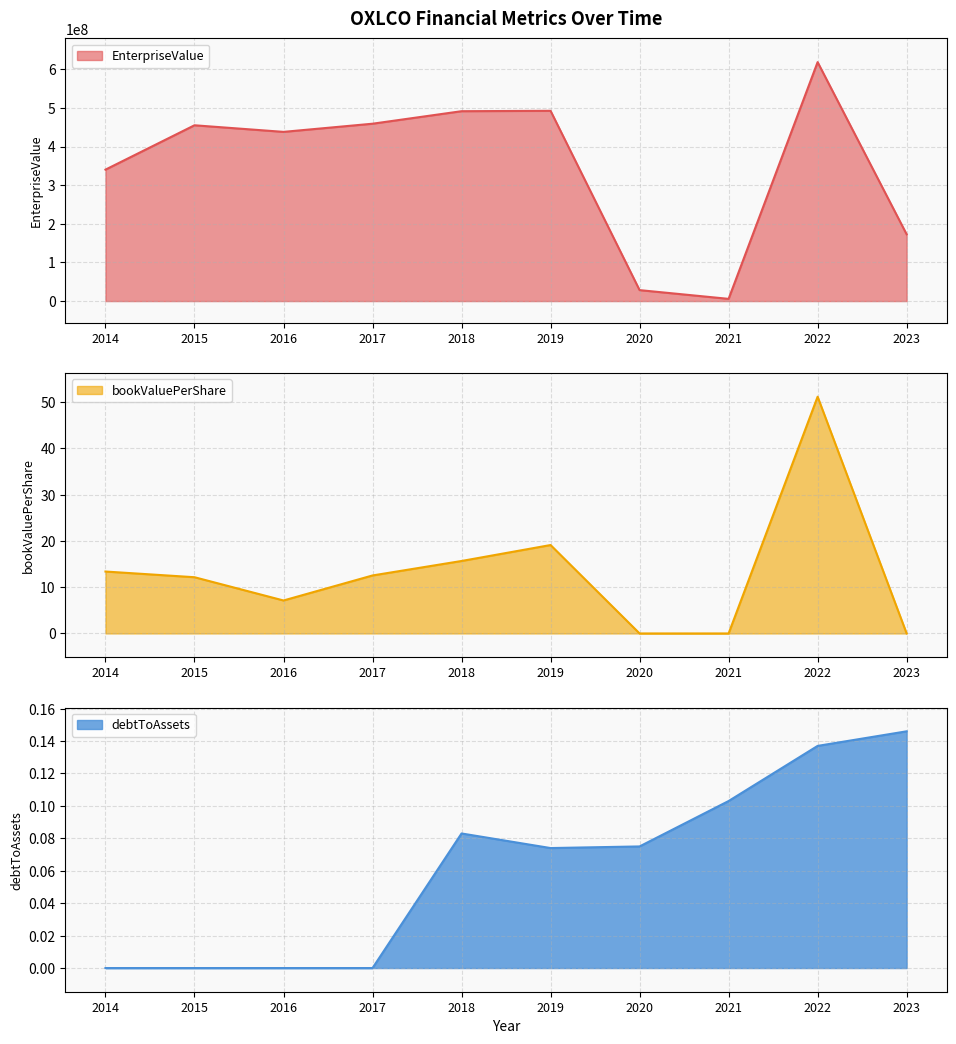

The bookValuePerShare series shows 0.0 at 2020. True or false?

True